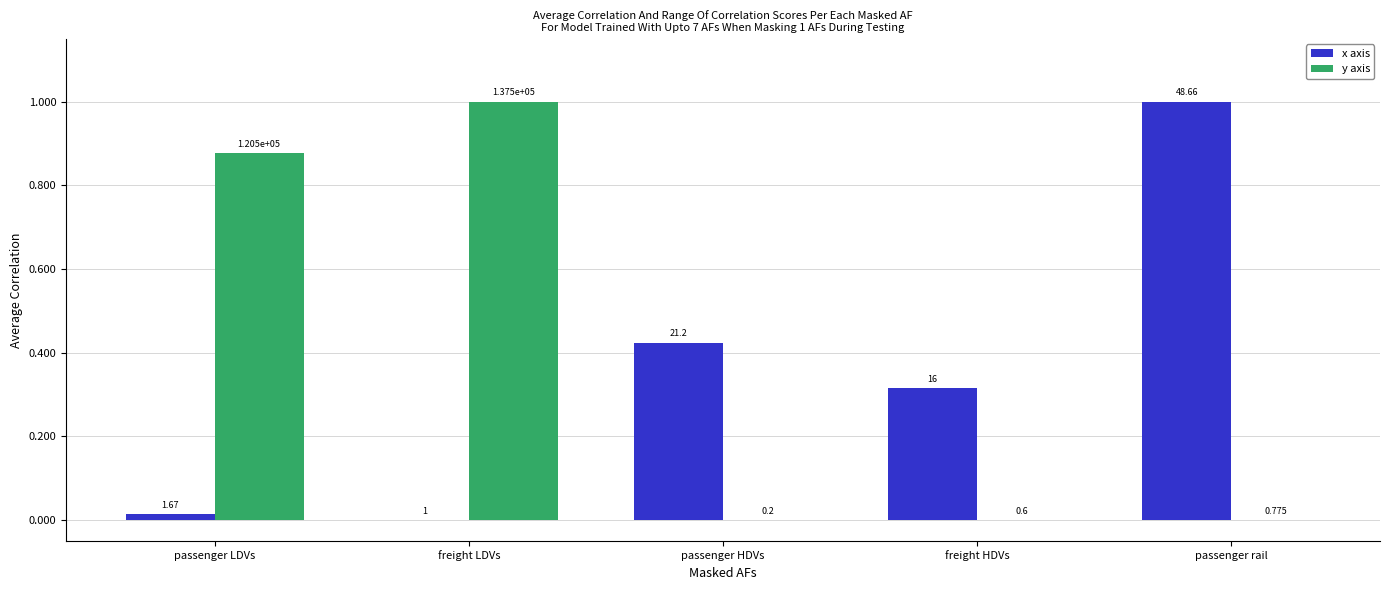

What is the spread (max minus min) of values at passenger rail?

1.0